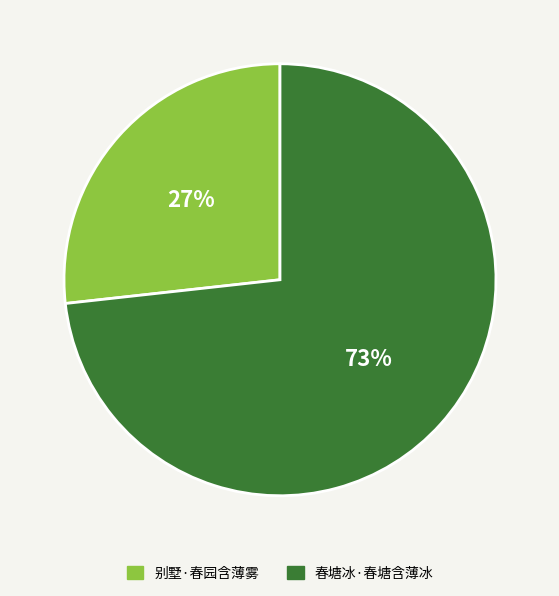

What is the smallest slice in the pie chart?

别墅·春园含薄雾